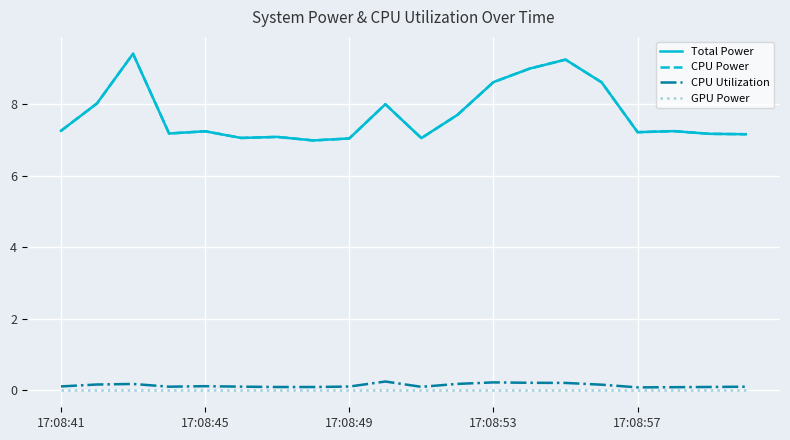

True or false: GPU Power and CPU Power intersect in this chart.

False